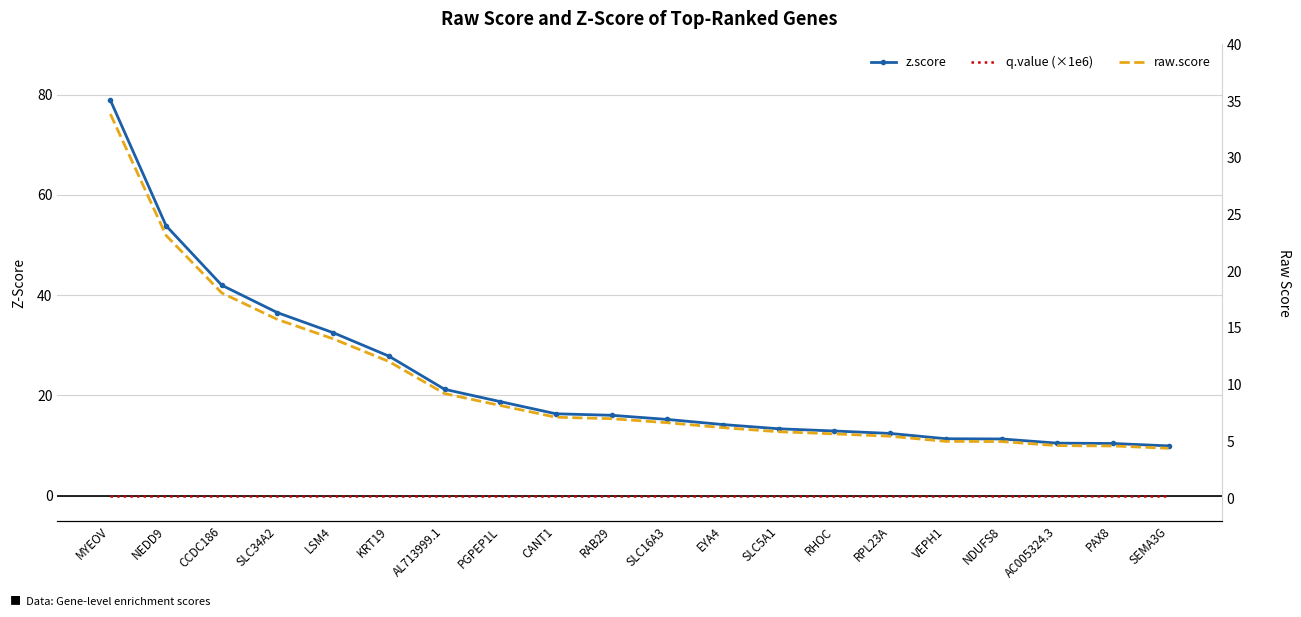

Rank the series by their maximum value, from lowest to highest.

q.value (×1e6), raw.score, z.score